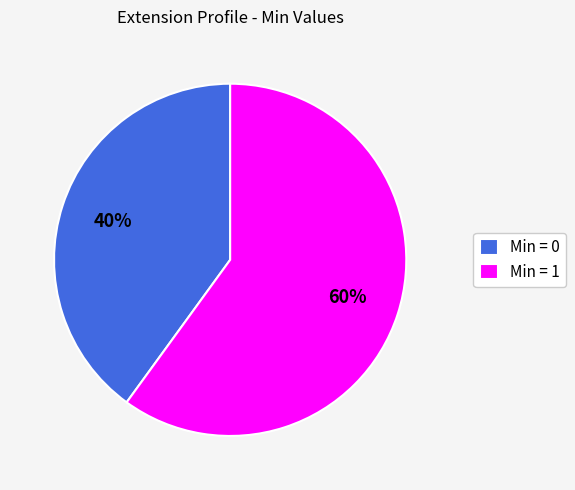

How many segments does this pie chart have?

2